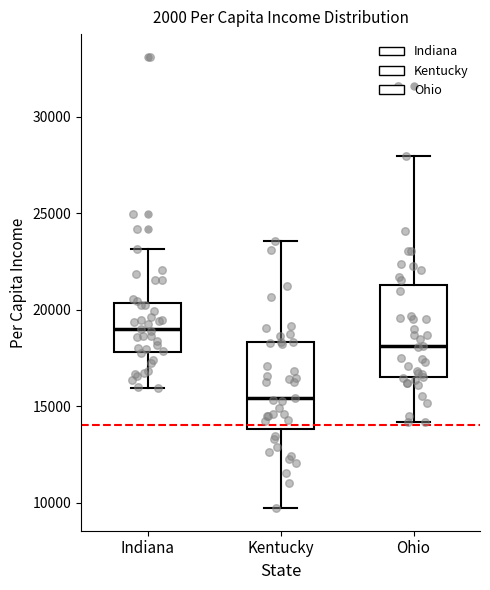

Reading left to right, read every box against the y-axis: the position of its median line, the range the box covers, and the ends of its whiskers. The values are not printed on the chart, so give them approximately, as read against the axis.

Indiana: median 19000, box 18000 to 20500, whiskers 16000 to 23000
Kentucky: median 15500, box 14000 to 18500, whiskers 9500 to 23500
Ohio: median 18000, box 16500 to 21500, whiskers 14000 to 28000